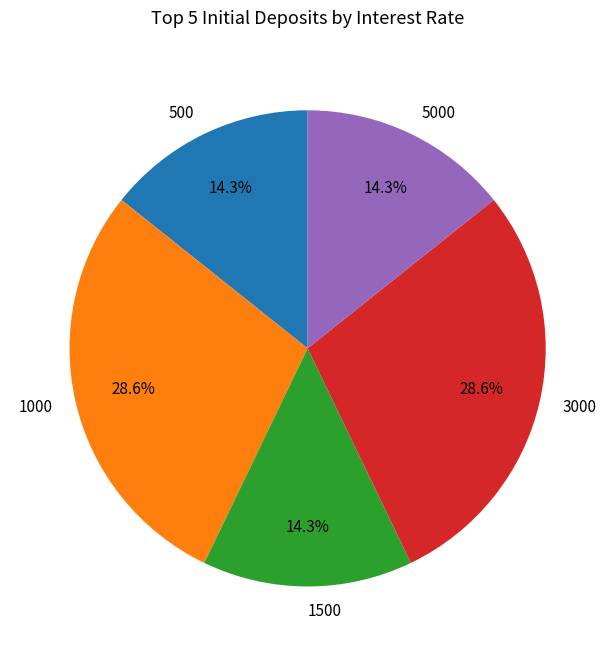

To the nearest percent, what portion does 500 represent?

14%